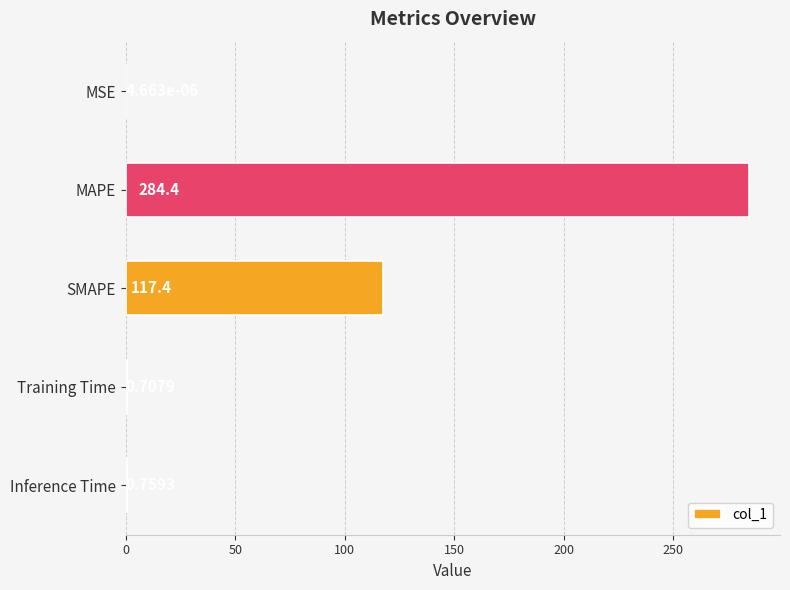

At which label is the value closest to 142?

SMAPE